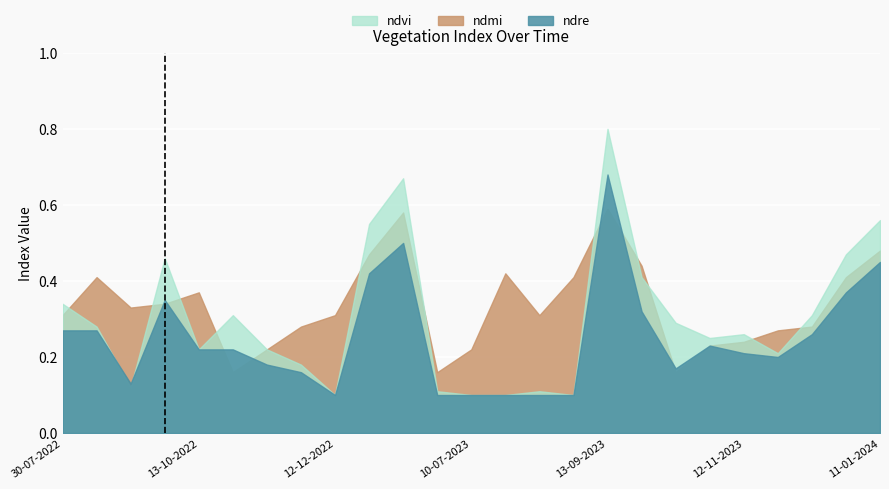

The value of ndre at 28-09-2023 is 0.3. True or false?

True